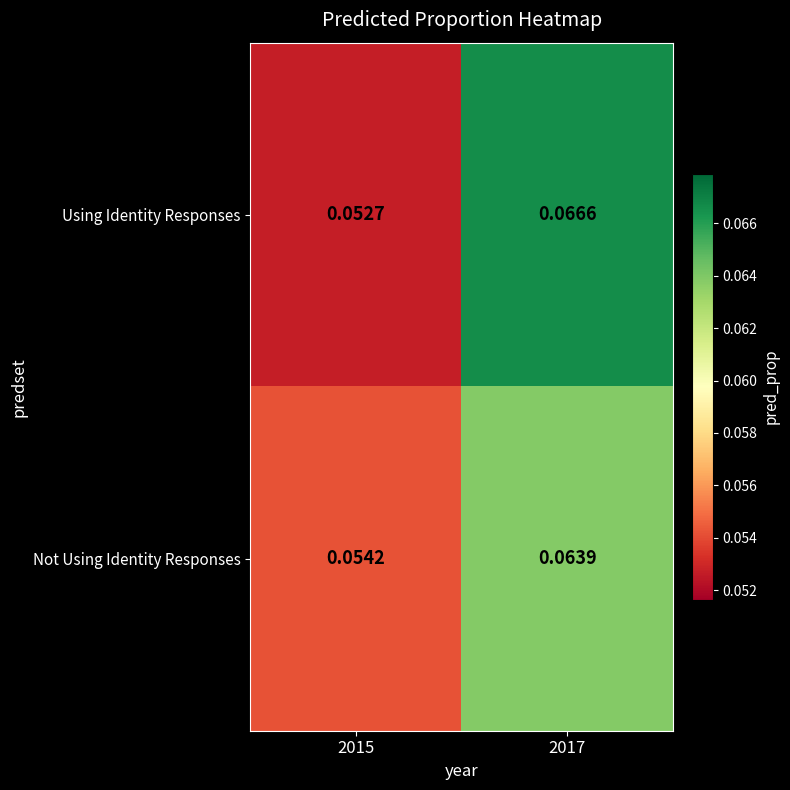

Which label corresponds to the largest value in the chart?

2017